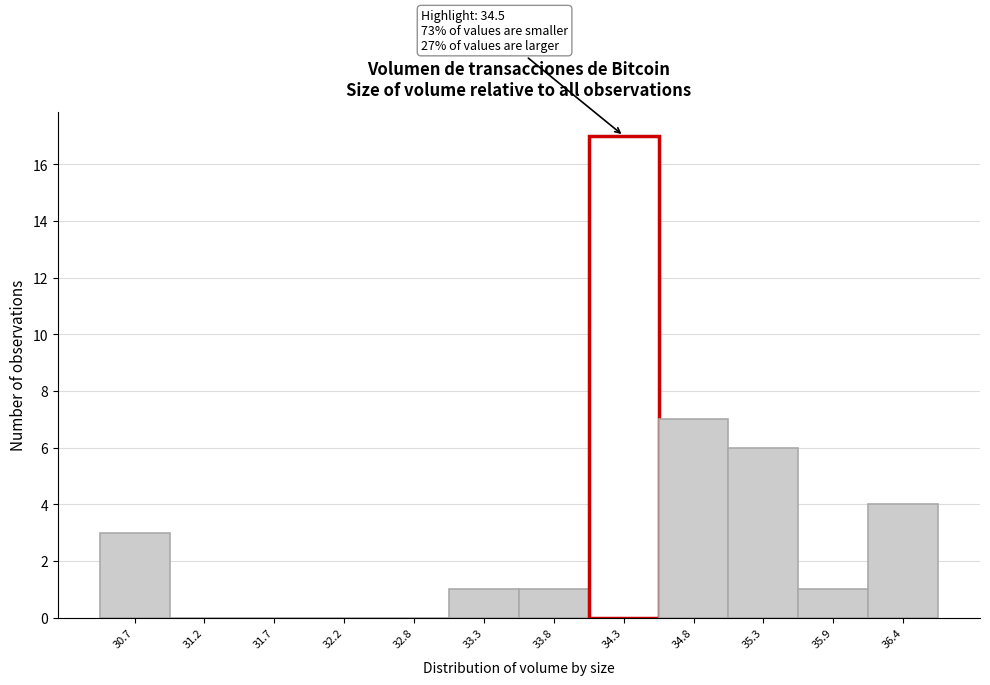

Reading right to left, transcribe all the data shown in this chart.

36.4=4	35.9=1	35.3=6	34.8=7	34.3=17	33.8=1	33.3=1	32.8=0	32.2=0	31.7=0	31.2=0	30.7=3